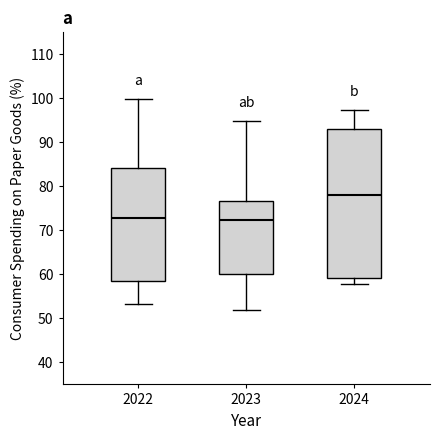

Reading left to right, transcribe this box plot: for each box, give where its median line is, the range the box spans, and where its two whiskers end, as read against the y-axis. The values are not printed on the chart, so give them approximately, as read against the axis.

2022: median 73, box 59 to 84, whiskers 53 to 100
2023: median 72, box 60 to 77, whiskers 52 to 95
2024: median 78, box 59 to 93, whiskers 58 to 97